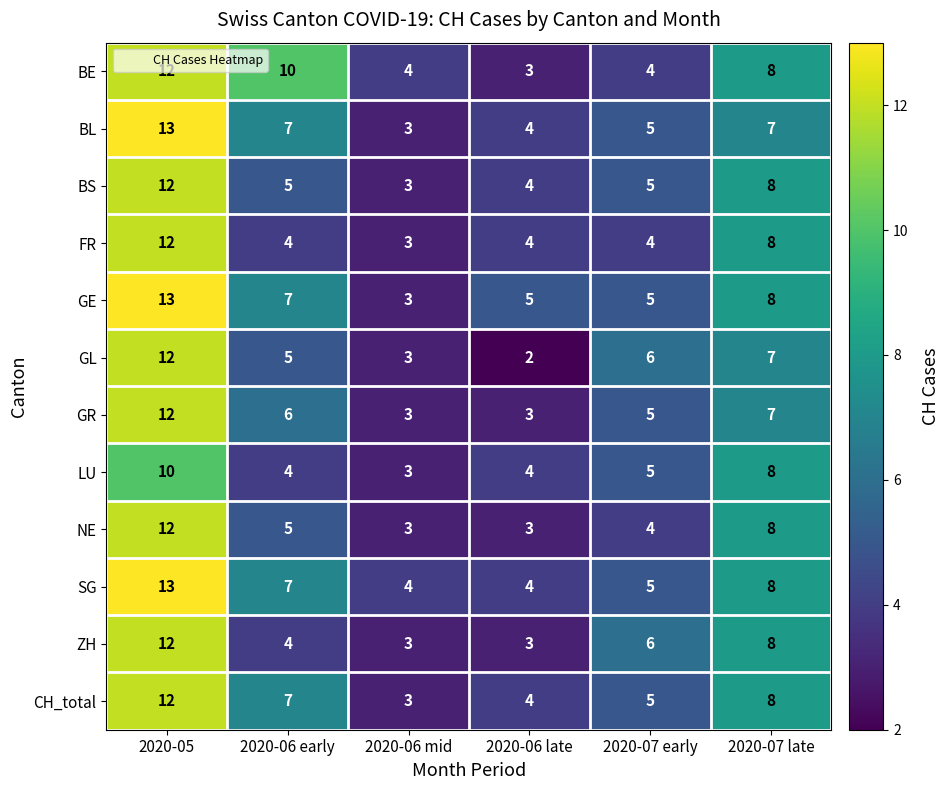

What is the maximum value shown in the chart?

13